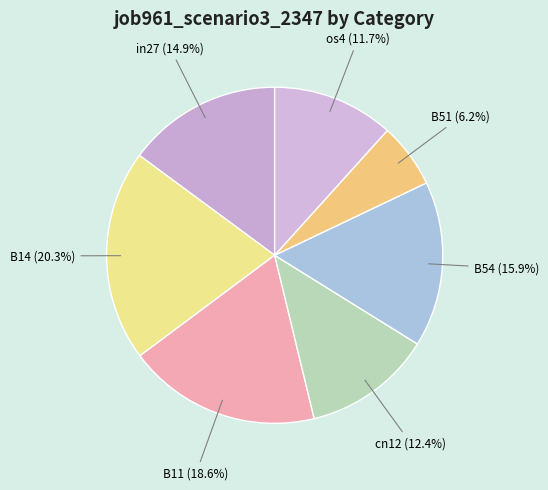

To the nearest percent, what is the difference between the largest and smallest slice percentages?

14%